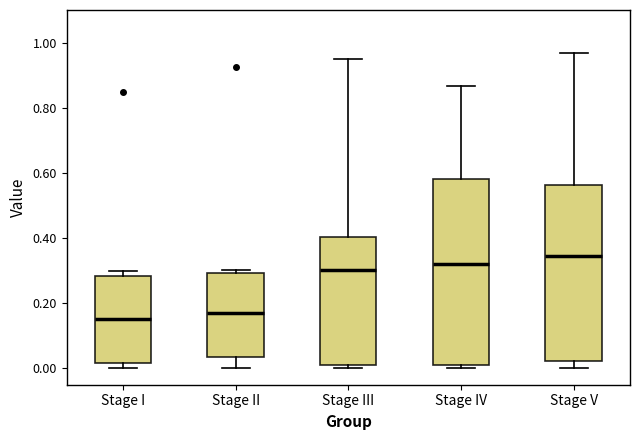

Which box has the highest median line?

Stage V